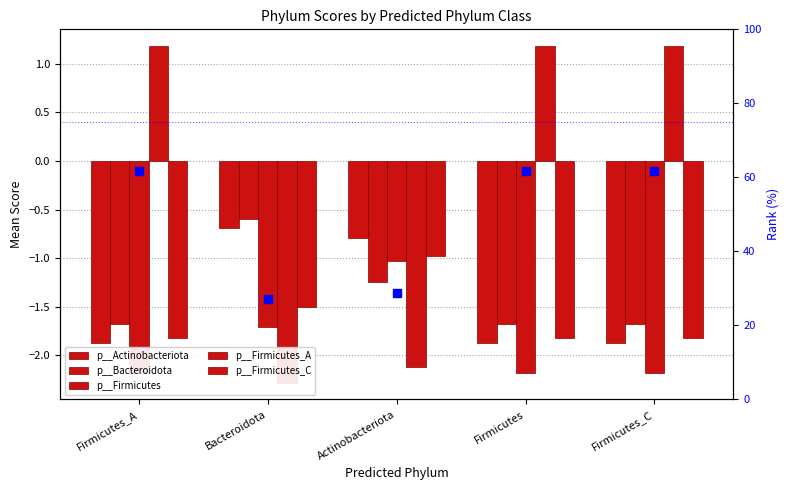

The value of p__Firmicutes_A rank at Firmicutes is 16.9. True or false?

False